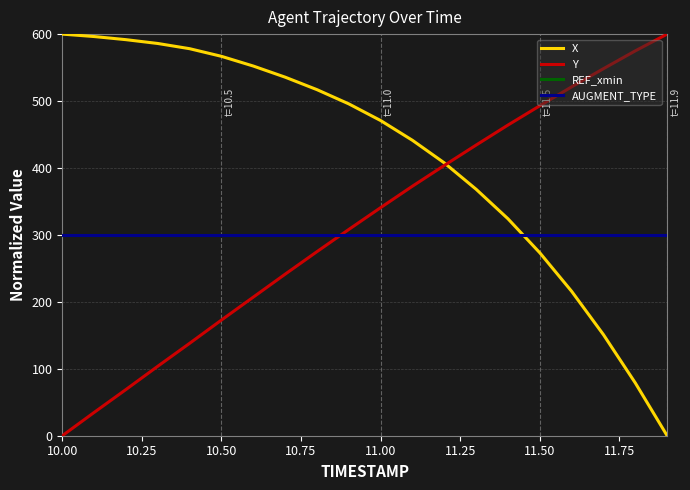

Does the chart have visible grid lines?

Yes